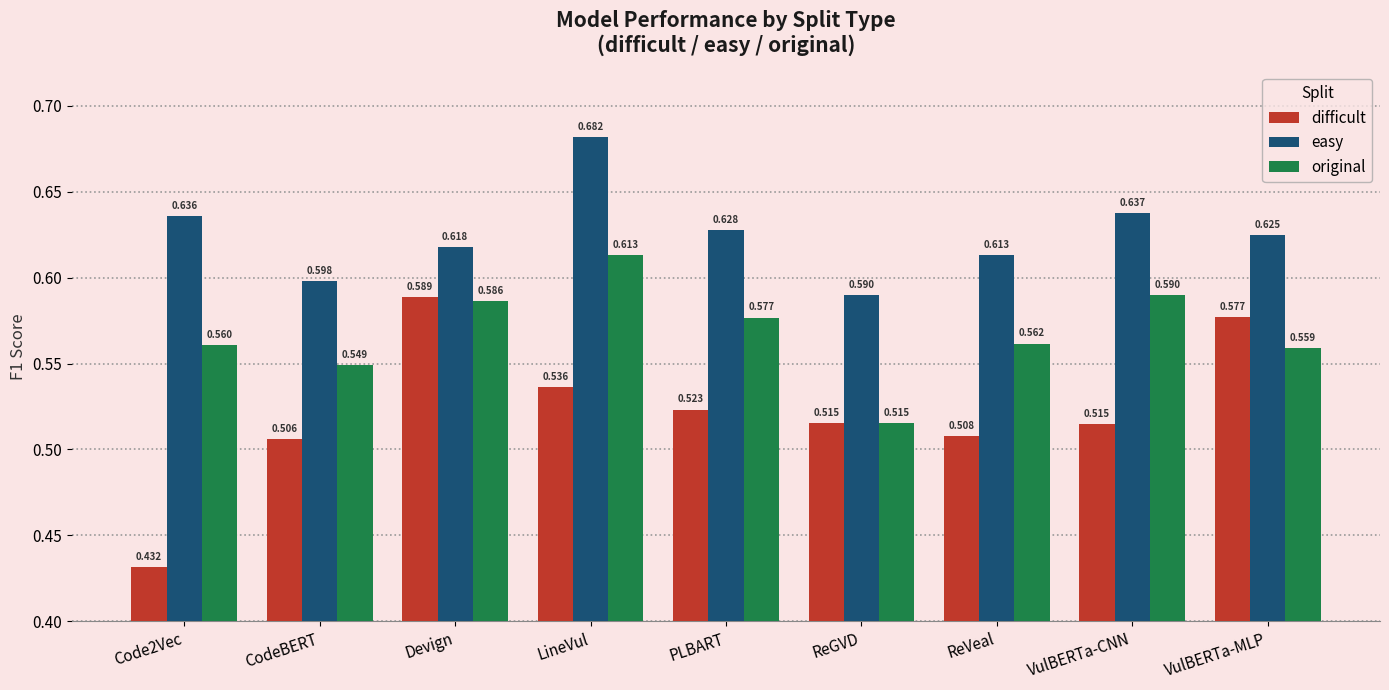

What is the sum of the easy values at CodeBERT and Devign?

1.2